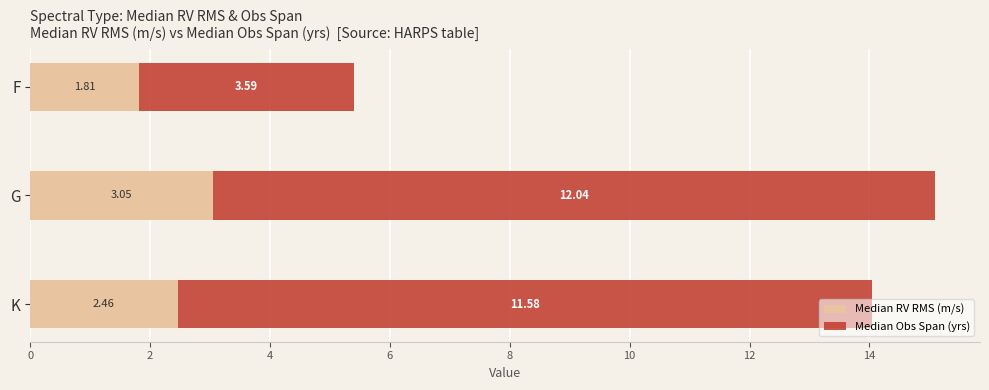

Which category has the lowest value in the Median RV RMS (m/s) series?

F